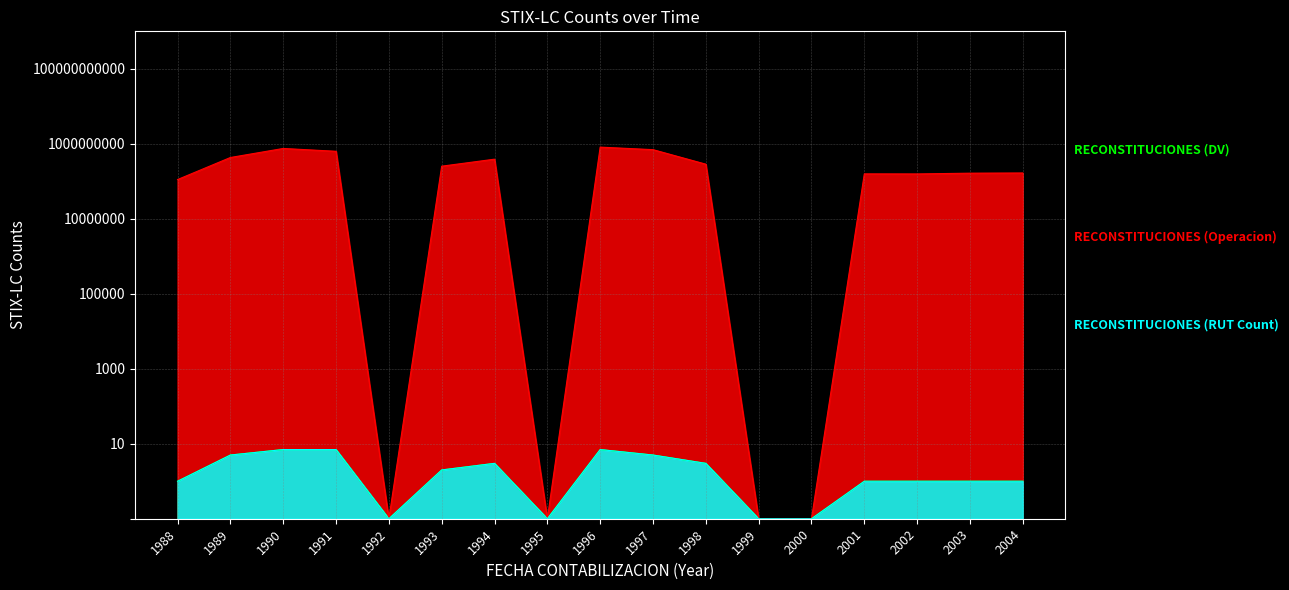

Reading right to left, what are all the values shown in this chart?

RECONSTITUCIONES (DV): 2004=1.0	2003=1.0	2002=1.0	2001=1.0	2000=0.1	1999=0.1	1998=3.0	1997=5.0	1996=7.0	1995=0.1	1994=3.0	1993=2.0	1992=0.1	1991=7.0	1990=7.0	1989=5.0	1988=1.0
RECONSTITUCIONES (Operacion): 2004=166707330.0	2003=164729660.0	2002=157128230.0	2001=157780850.0	2000=0.1	1999=0.1	1998=286049150.0	1997=698326640.0	1996=815953930.0	1995=0.1	1994=389146690.0	1993=253029420.0	1992=0.1	1991=631832056.0	1990=751441770.0	1989=431196814.0	1988=111375300.0
RECONSTITUCIONES (RUT Count): 2004=1.0	2003=1.0	2002=1.0	2001=1.0	2000=0.1	1999=0.1	1998=3.0	1997=5.0	1996=7.0	1995=0.1	1994=3.0	1993=2.0	1992=0.1	1991=7.0	1990=7.0	1989=5.0	1988=1.0